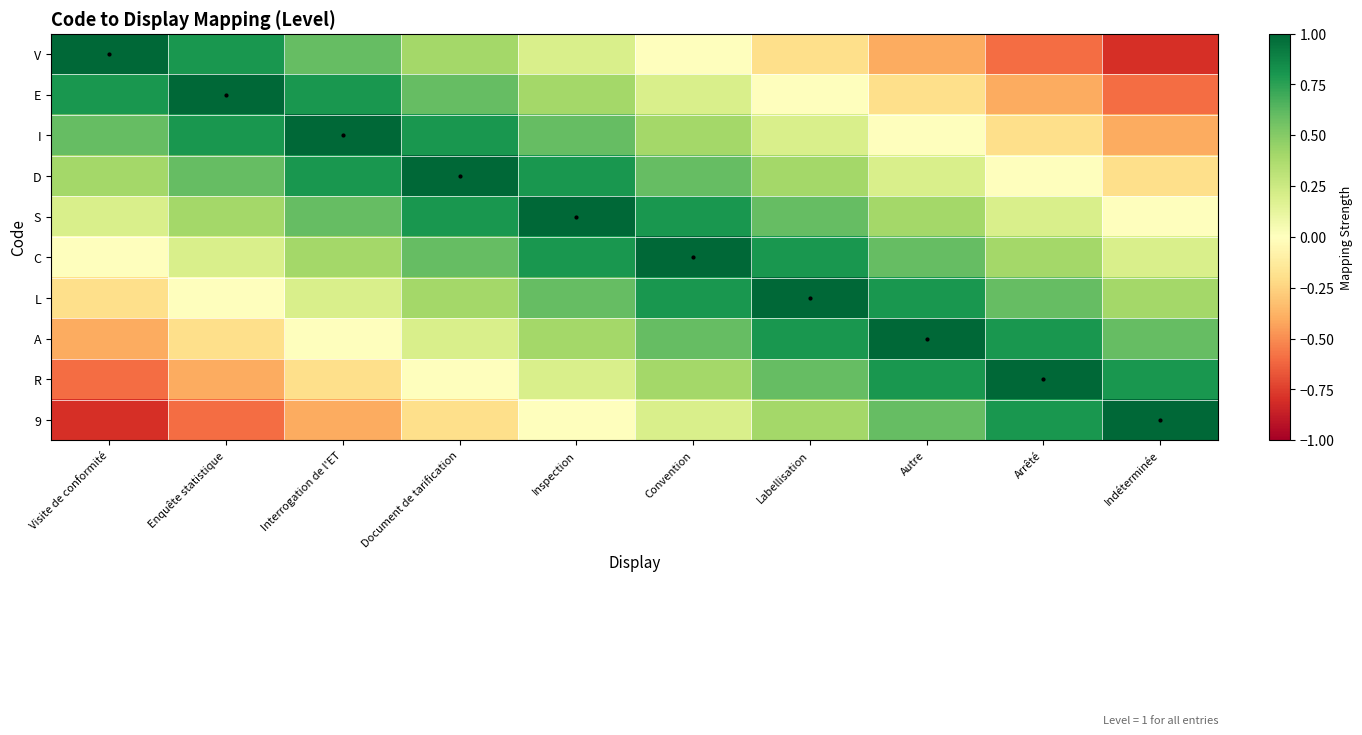

Reading left to right, transcribe all the data shown in this chart.

V: Visite de conformité=1.0	Enquête statistique=0.8	Interrogation de l'ET=0.6	Document de tarification=0.4	Inspection=0.2	Convention=0.0	Labellisation=-0.2	Autre=-0.4	Arrêté=-0.6	Indéterminée=-0.8
E: Visite de conformité=0.8	Enquête statistique=1.0	Interrogation de l'ET=0.8	Document de tarification=0.6	Inspection=0.4	Convention=0.2	Labellisation=0.0	Autre=-0.2	Arrêté=-0.4	Indéterminée=-0.6
I: Visite de conformité=0.6	Enquête statistique=0.8	Interrogation de l'ET=1.0	Document de tarification=0.8	Inspection=0.6	Convention=0.4	Labellisation=0.2	Autre=0.0	Arrêté=-0.2	Indéterminée=-0.4
D: Visite de conformité=0.4	Enquête statistique=0.6	Interrogation de l'ET=0.8	Document de tarification=1.0	Inspection=0.8	Convention=0.6	Labellisation=0.4	Autre=0.2	Arrêté=0.0	Indéterminée=-0.2
S: Visite de conformité=0.2	Enquête statistique=0.4	Interrogation de l'ET=0.6	Document de tarification=0.8	Inspection=1.0	Convention=0.8	Labellisation=0.6	Autre=0.4	Arrêté=0.2	Indéterminée=0.0
C: Visite de conformité=0.0	Enquête statistique=0.2	Interrogation de l'ET=0.4	Document de tarification=0.6	Inspection=0.8	Convention=1.0	Labellisation=0.8	Autre=0.6	Arrêté=0.4	Indéterminée=0.2
L: Visite de conformité=-0.2	Enquête statistique=0.0	Interrogation de l'ET=0.2	Document de tarification=0.4	Inspection=0.6	Convention=0.8	Labellisation=1.0	Autre=0.8	Arrêté=0.6	Indéterminée=0.4
A: Visite de conformité=-0.4	Enquête statistique=-0.2	Interrogation de l'ET=0.0	Document de tarification=0.2	Inspection=0.4	Convention=0.6	Labellisation=0.8	Autre=1.0	Arrêté=0.8	Indéterminée=0.6
R: Visite de conformité=-0.6	Enquête statistique=-0.4	Interrogation de l'ET=-0.2	Document de tarification=0.0	Inspection=0.2	Convention=0.4	Labellisation=0.6	Autre=0.8	Arrêté=1.0	Indéterminée=0.8
9: Visite de conformité=-0.8	Enquête statistique=-0.6	Interrogation de l'ET=-0.4	Document de tarification=-0.2	Inspection=0.0	Convention=0.2	Labellisation=0.4	Autre=0.6	Arrêté=0.8	Indéterminée=1.0